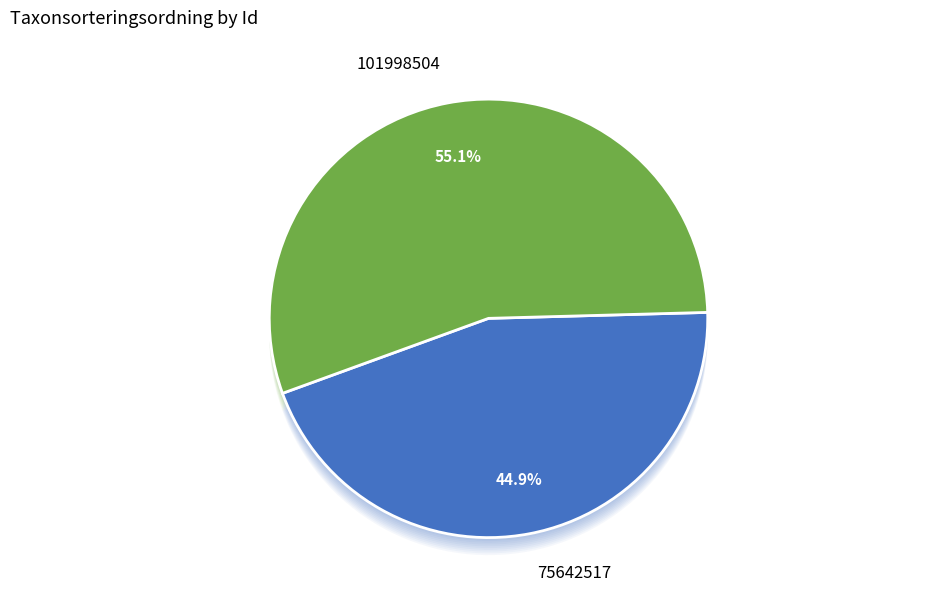

What percentage is the 101998504 slice, to the nearest percent?

55%